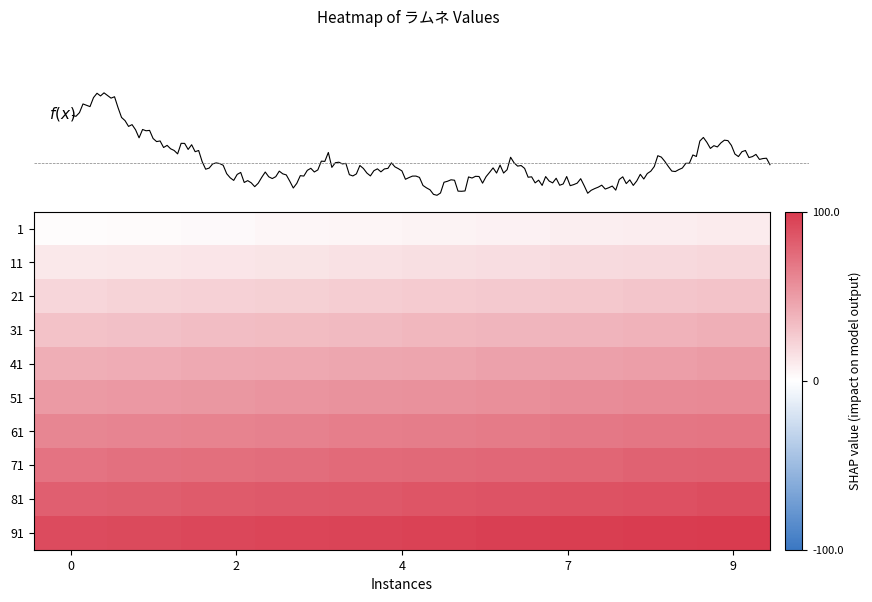

What is the minimum value shown in the chart?

1